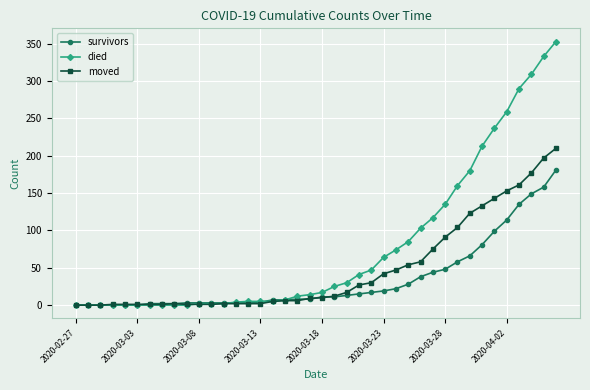

Which series has the largest total across all categories?

died